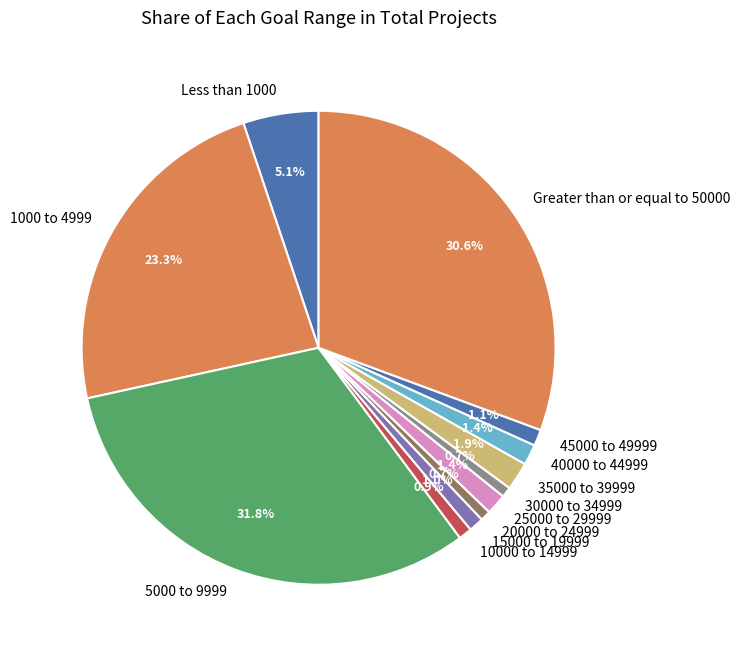

Is Greater than or equal to 50000 the majority of the pie?

No